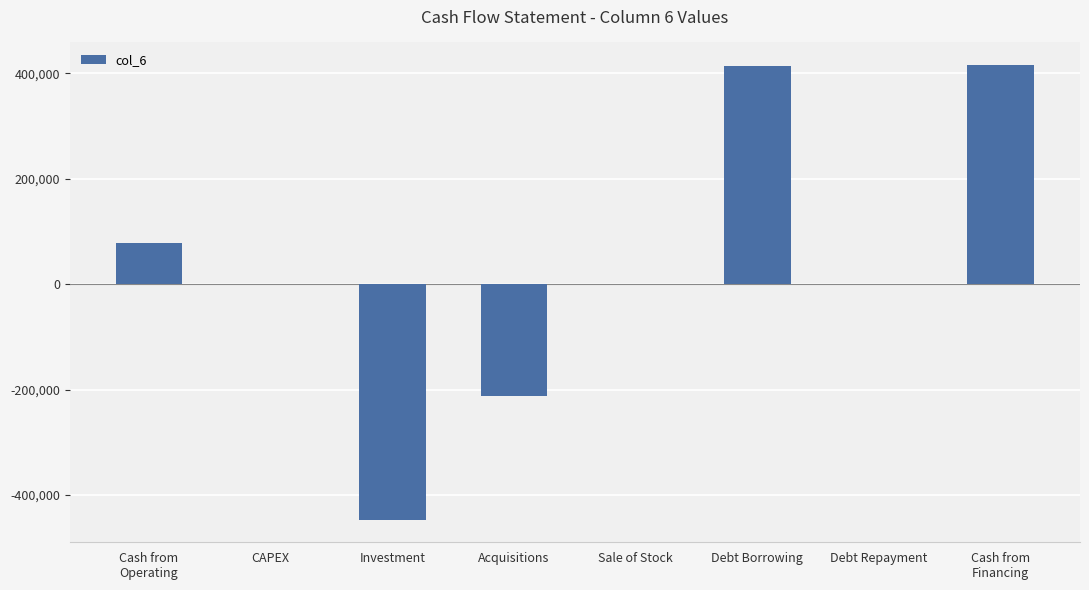

Which has a higher value, Acquisitions or Debt Repayment?

Debt Repayment